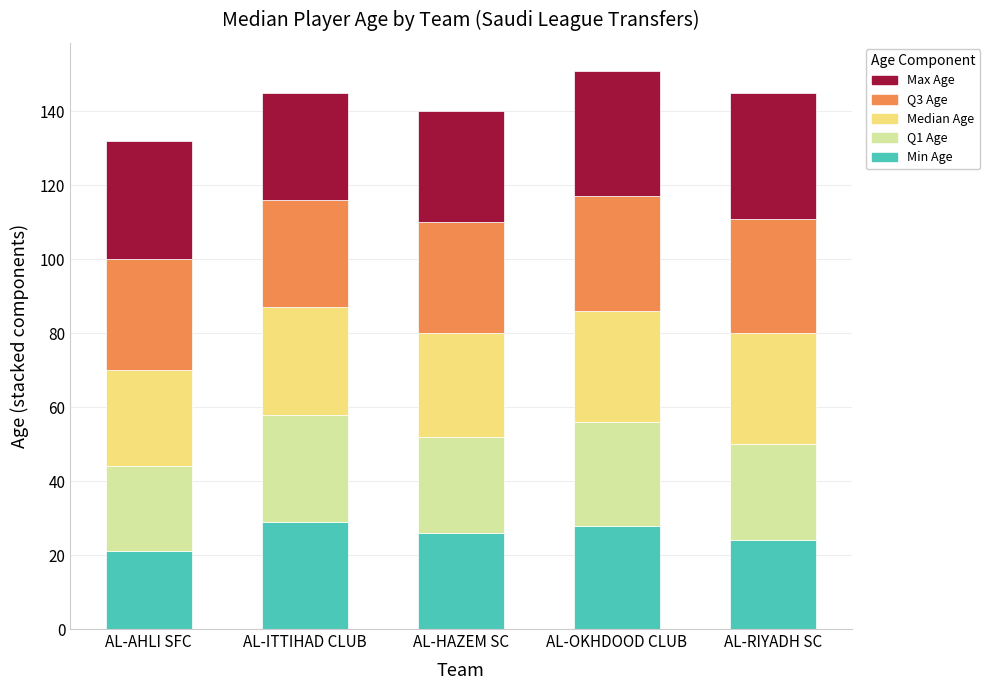

What is the total value across all series at AL-OKHDOOD CLUB?

151